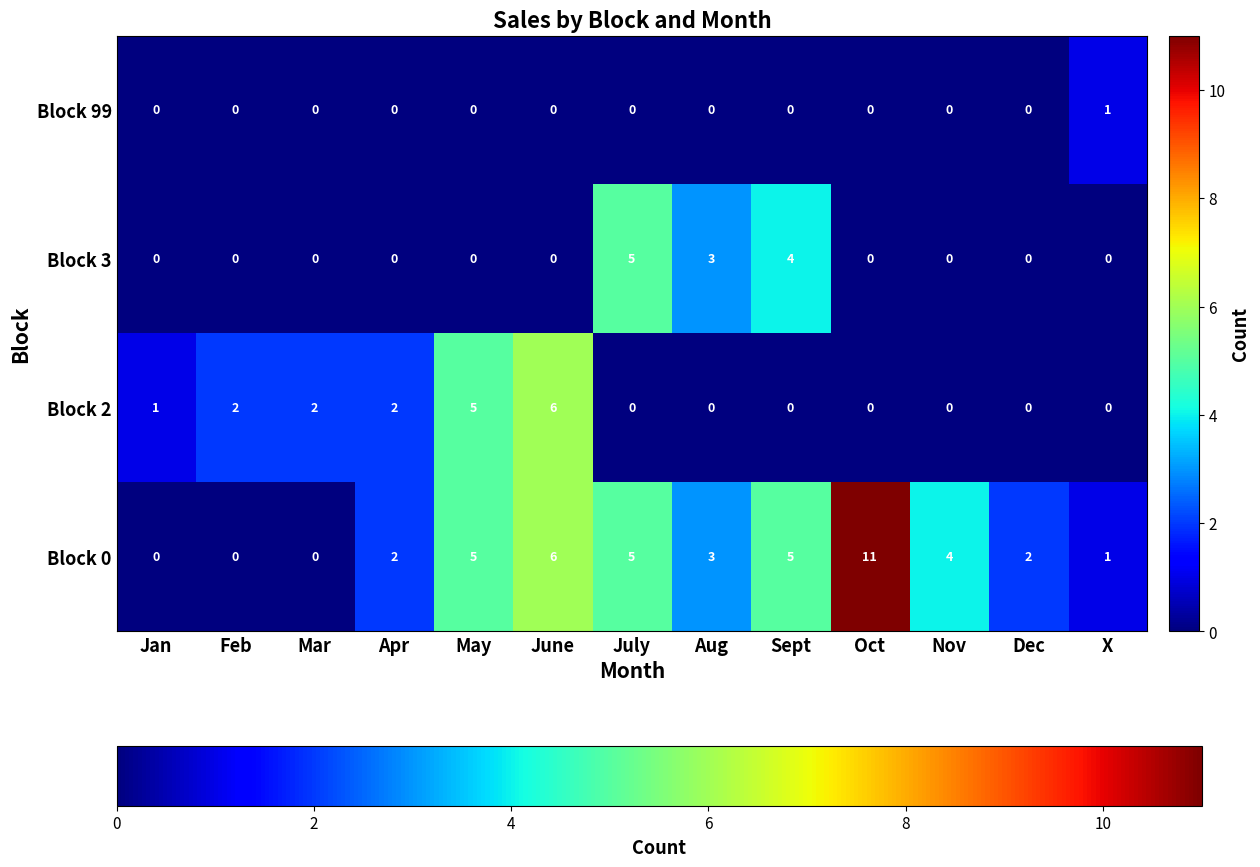

Which label corresponds to the largest value in the chart?

Oct